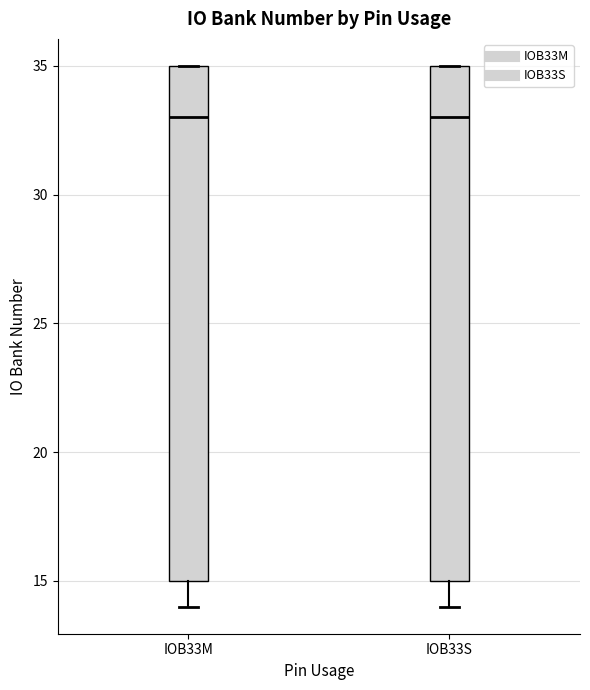

Where does the lower whisker of the box for IOB33M end on the y-axis? The values are not printed on the chart, so give them approximately, as read against the axis.

14